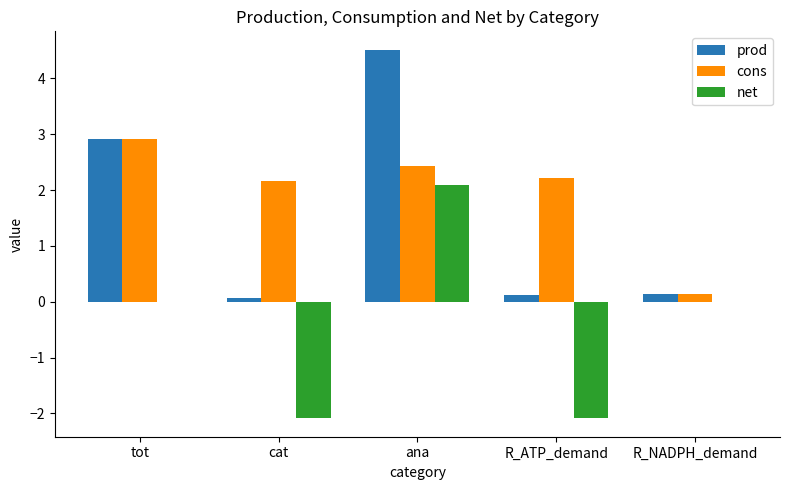

What is the approximate value of cons at tot?

2.9